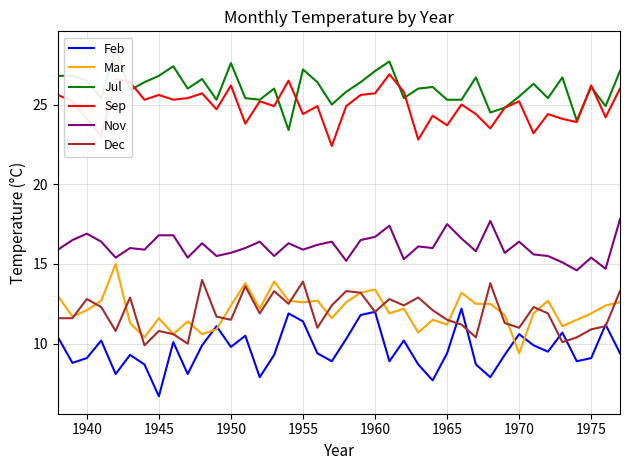

True or false: Nov and Jul cross at least once.

False